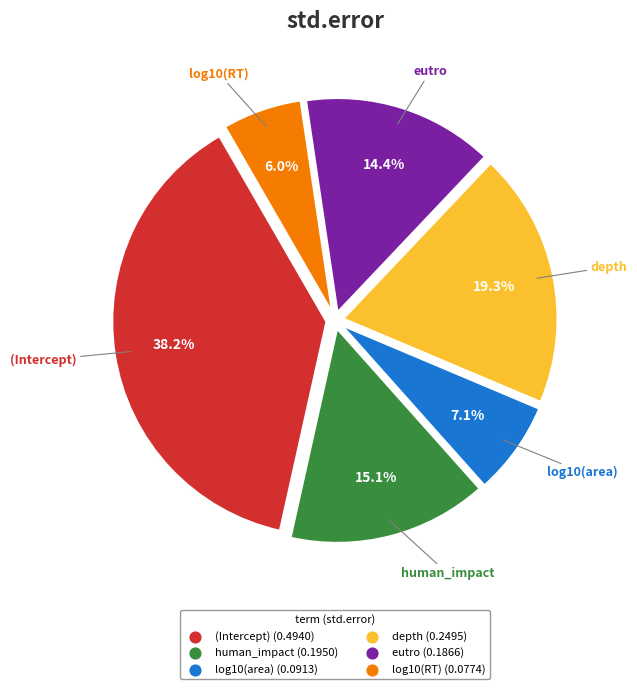

What is the smallest slice in the pie chart?

log10(RT)